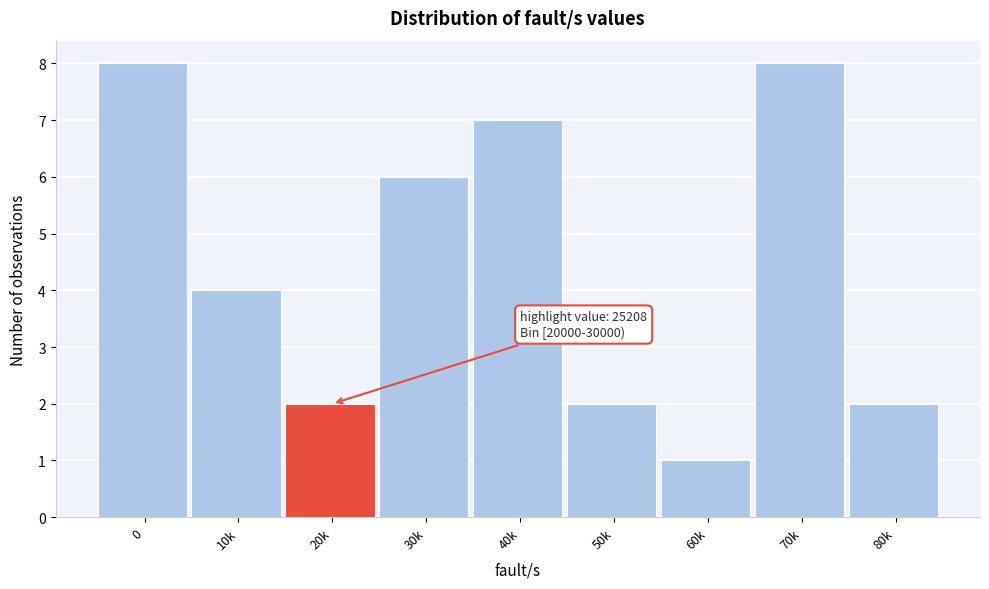

Reading right to left, what are all the values shown in this chart?

2	8	1	2	7	6	2	4	8